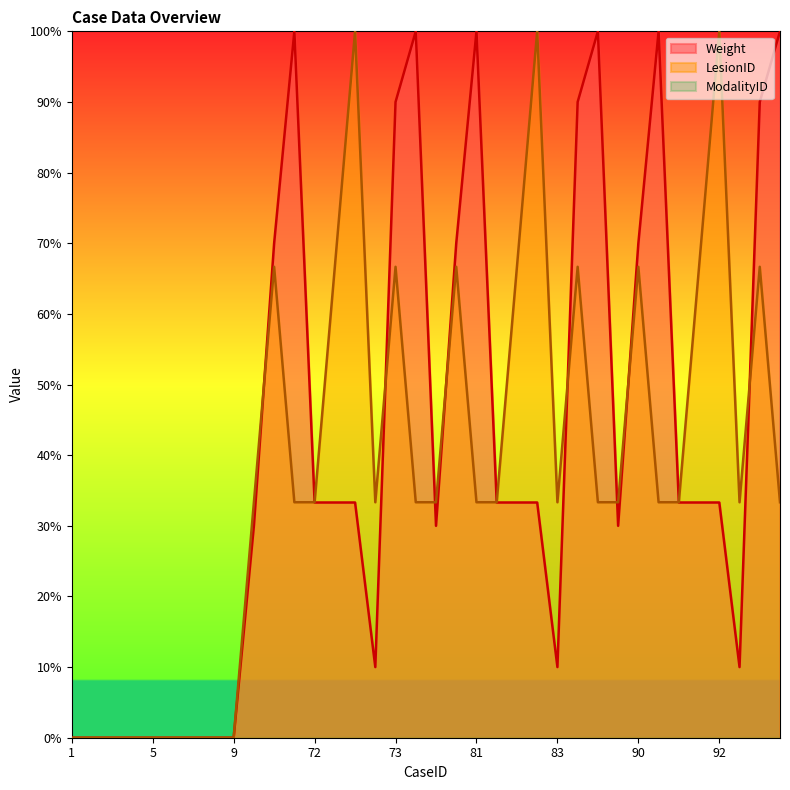

Is it true that LesionID equals 0.0 at 6?

True